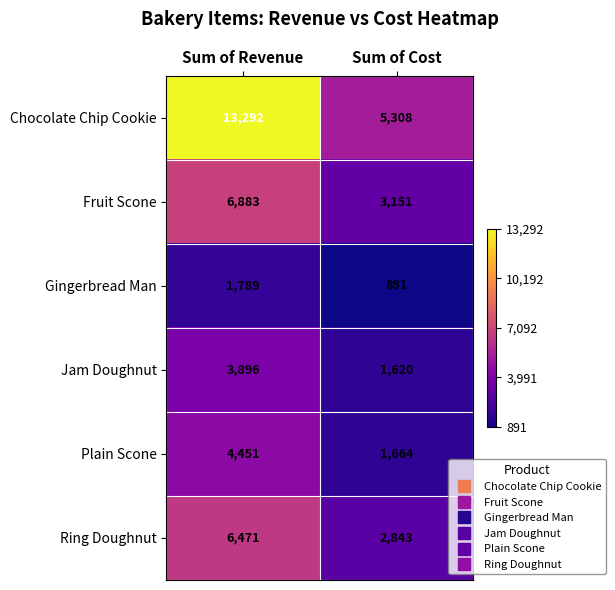

What is the sum of all Fruit Scone values?

10034